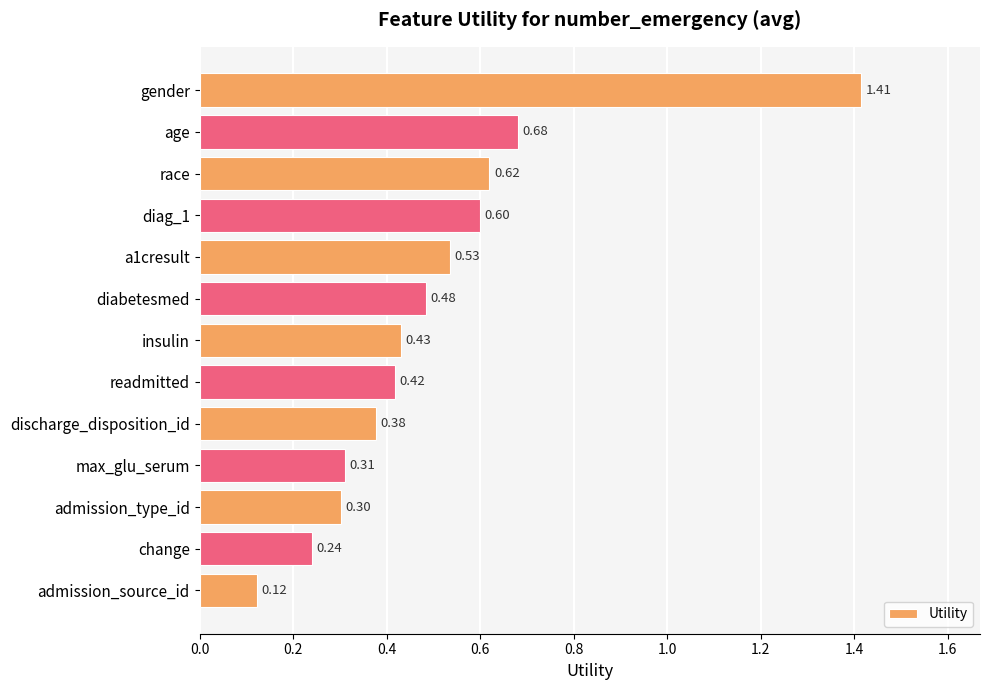

What is the label of the 5th bar from the bottom?

discharge_disposition_id